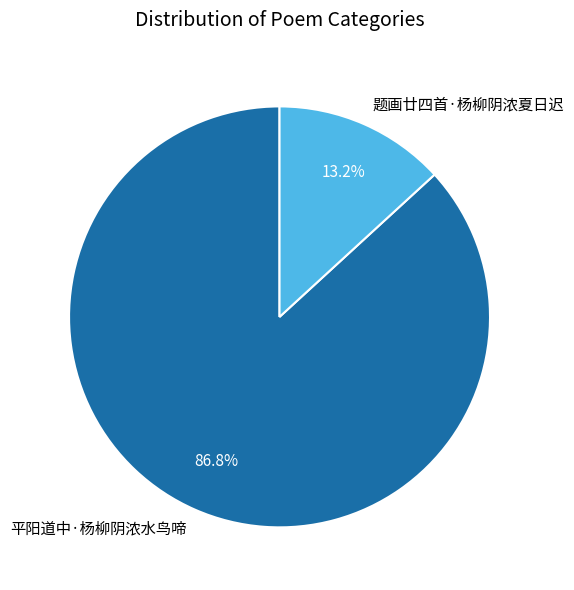

Which slice represents more than half of the pie?

平阳道中·杨柳阴浓水鸟啼